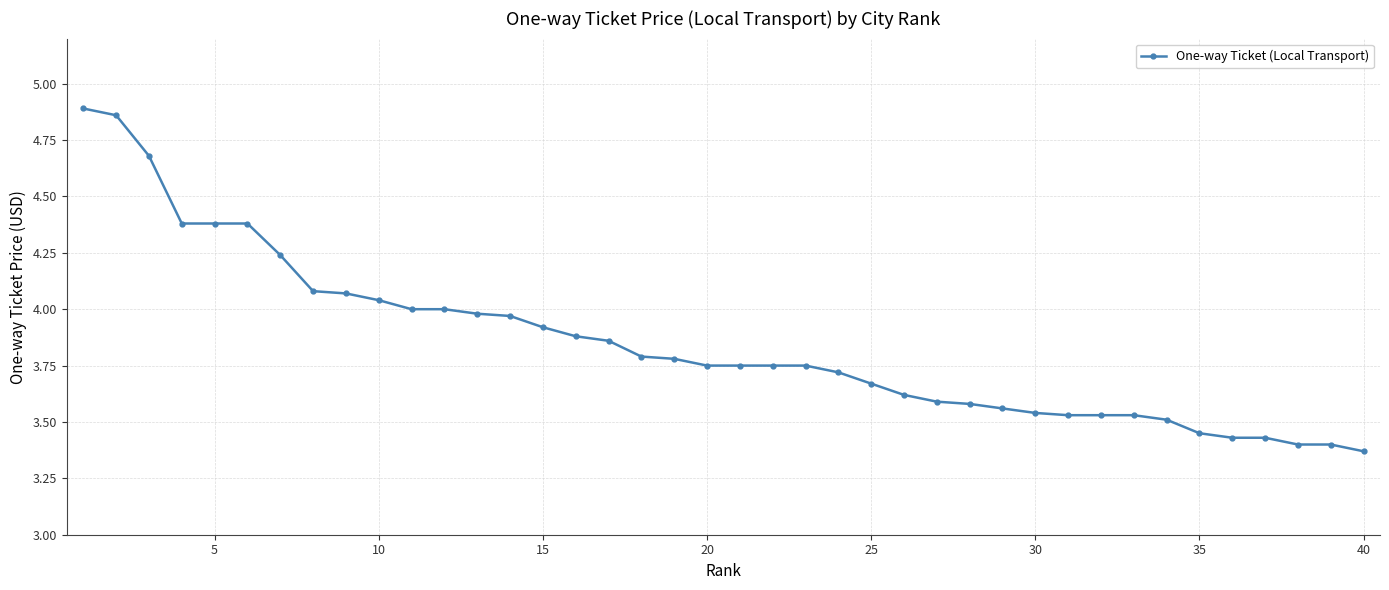

What is the sum of all values?

154.0